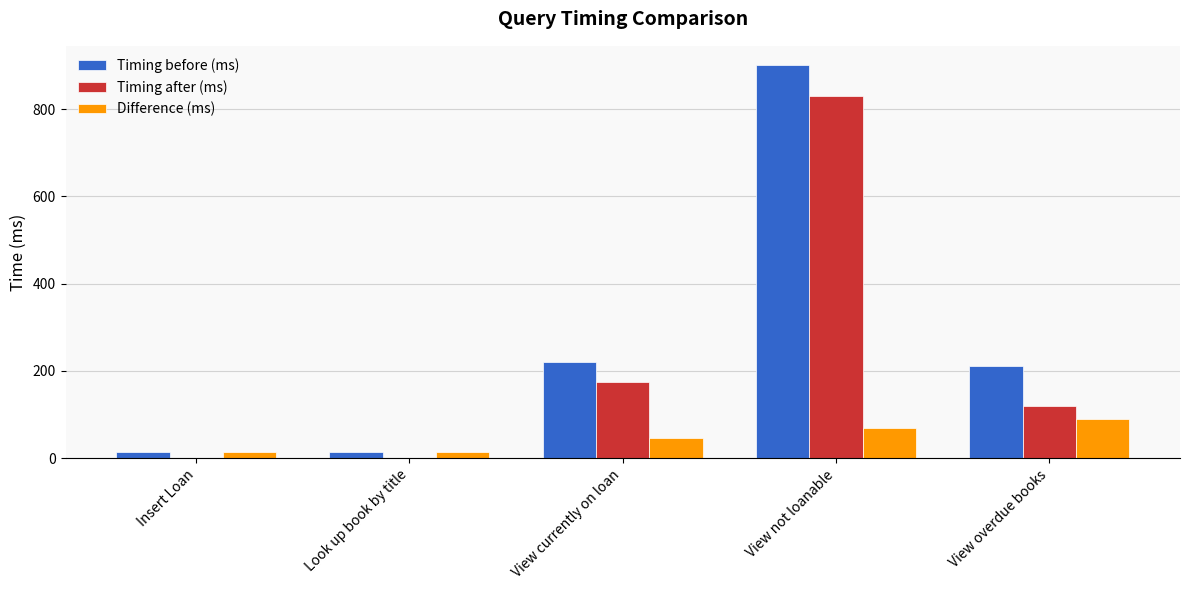

What are all the series names shown in the legend?

Timing before (ms), Timing after (ms), Difference (ms)